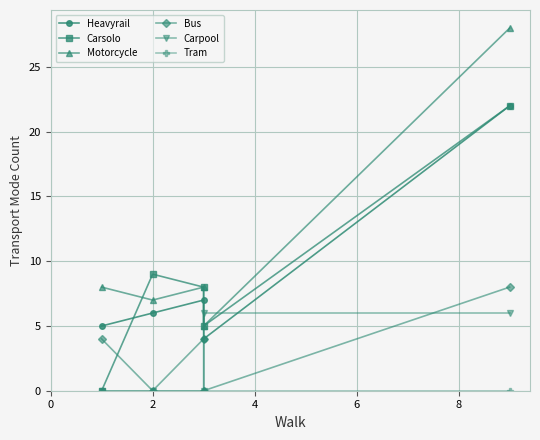

The value of Heavyrail at 2 is 3. True or false?

False